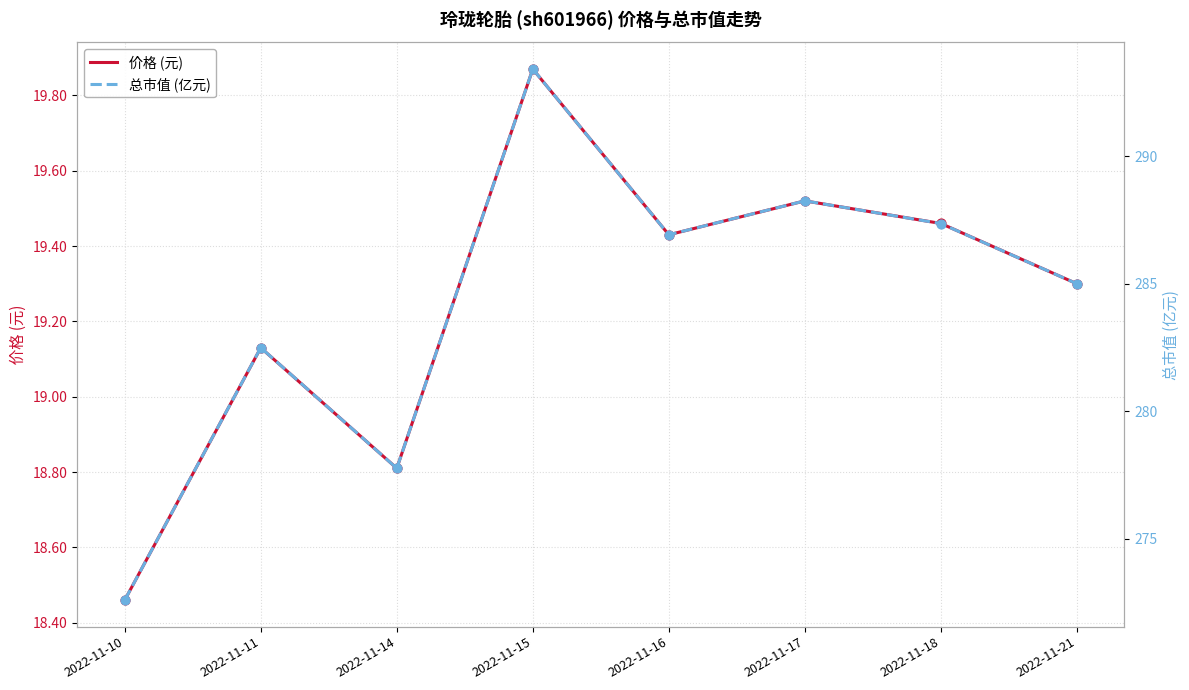

At how many categories does at least one series exceed 40?

8